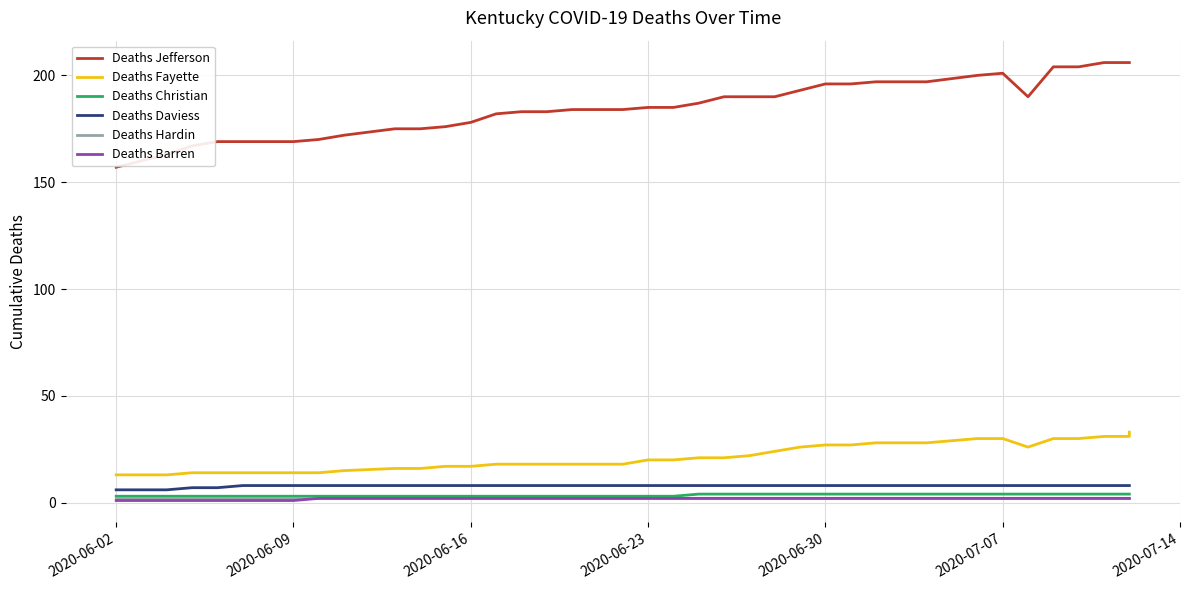

What is the sum of all Deaths Fayette values?

845